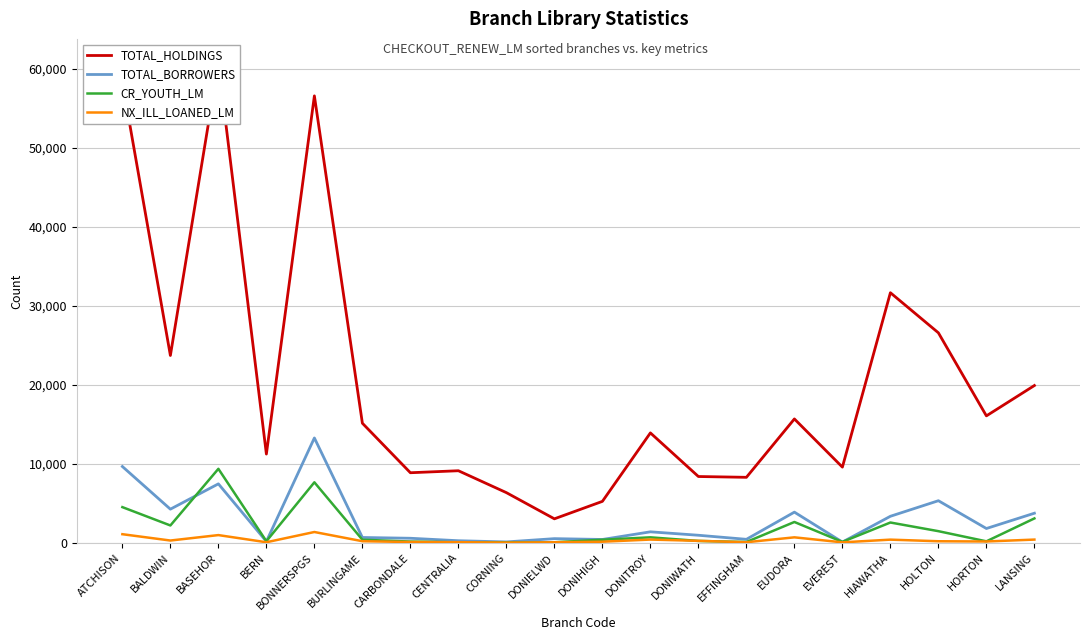

Which series has the largest range (max minus min)?

TOTAL_HOLDINGS